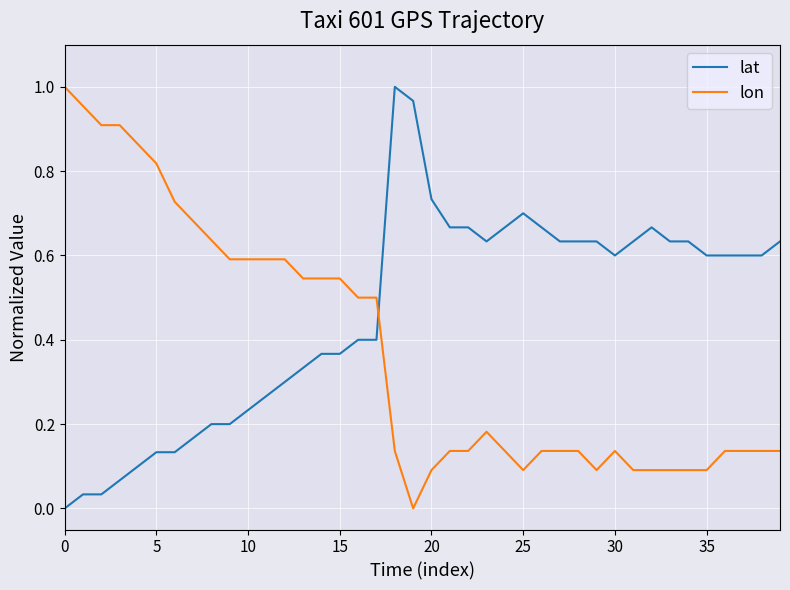

How many series are shown in this chart?

2